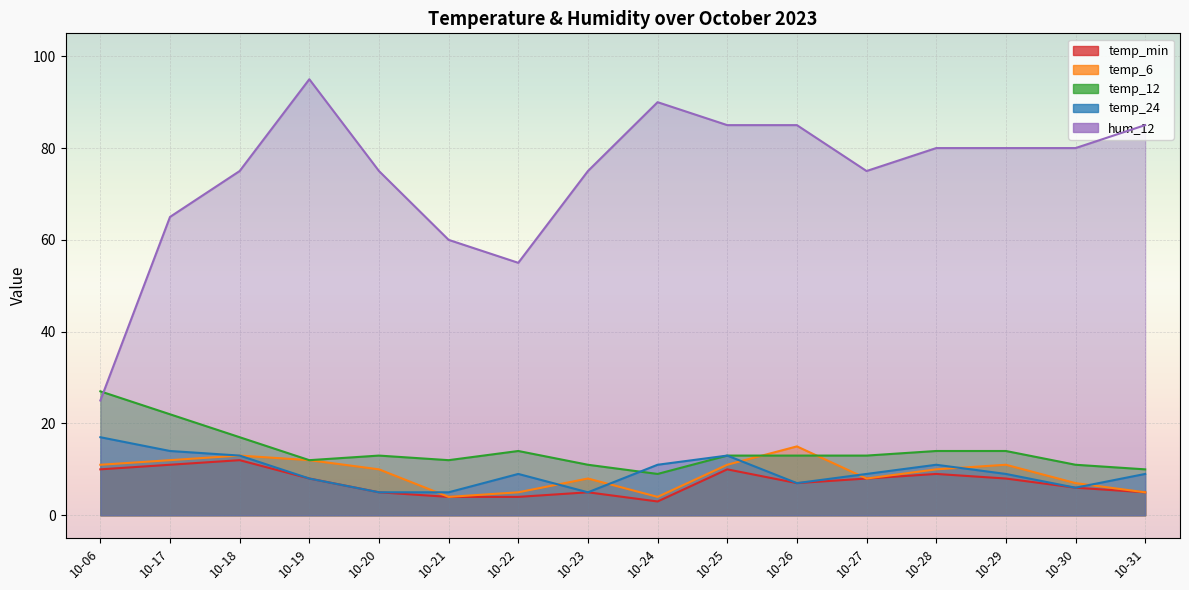

What are all the series names shown in the legend?

temp_min, temp_6, temp_12, temp_24, hum_12